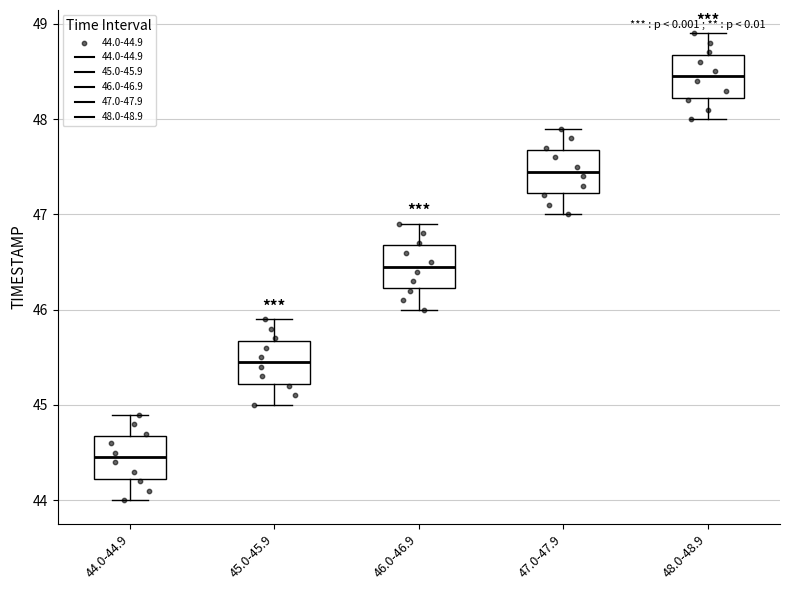

Which box's median line is the lowest?

44.0-44.9